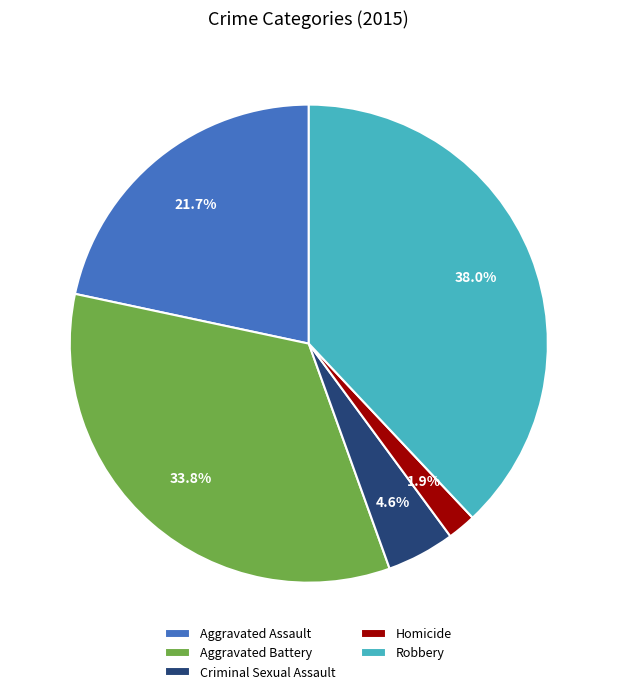

Is there a majority slice in this chart?

No